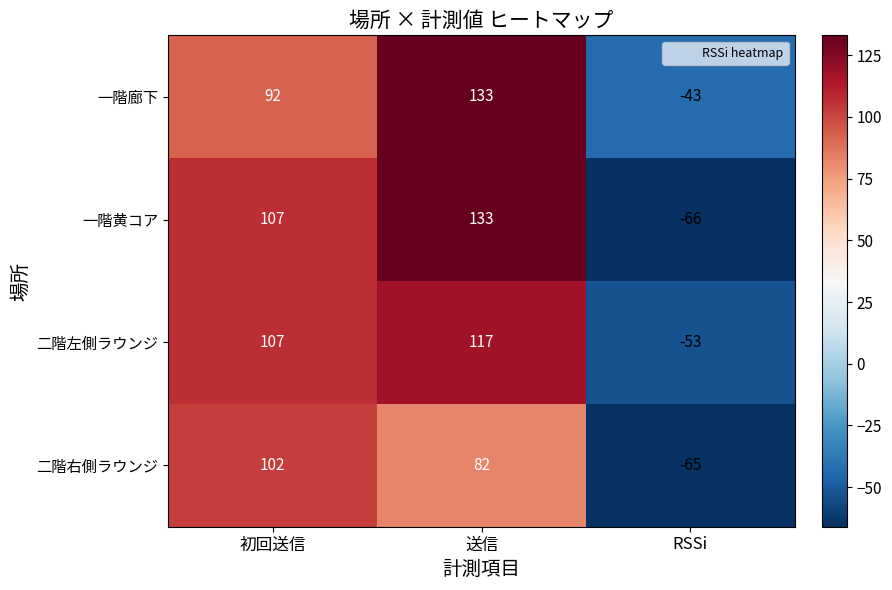

List the labels in order of 一階黄コア value, largest first.

送信, 初回送信, RSSi